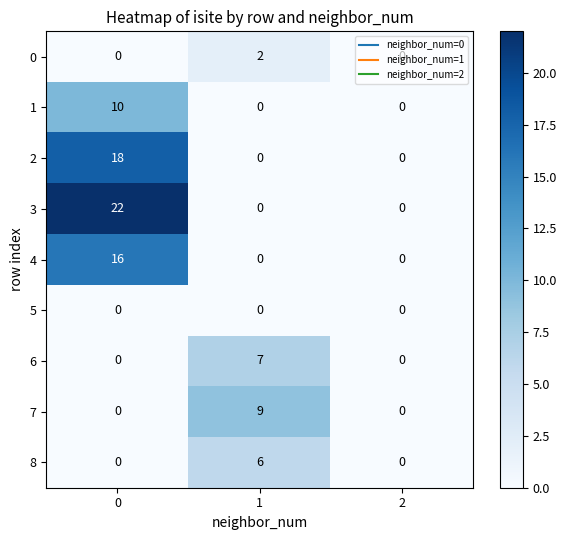

True or false: 8 has a value of 0 at 2.

True